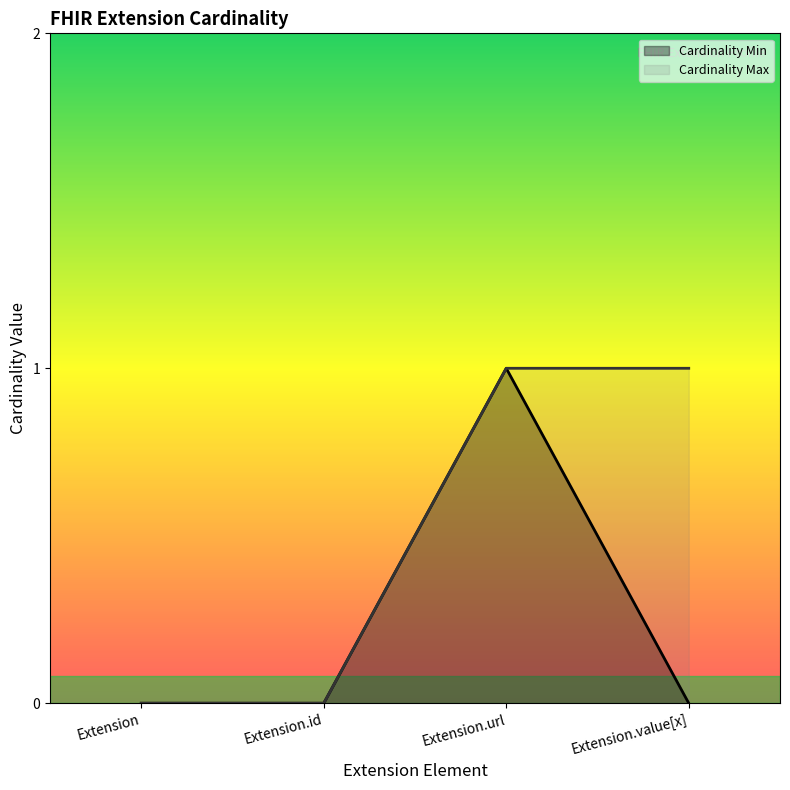

Which label corresponds to the smallest value in the chart?

Extension